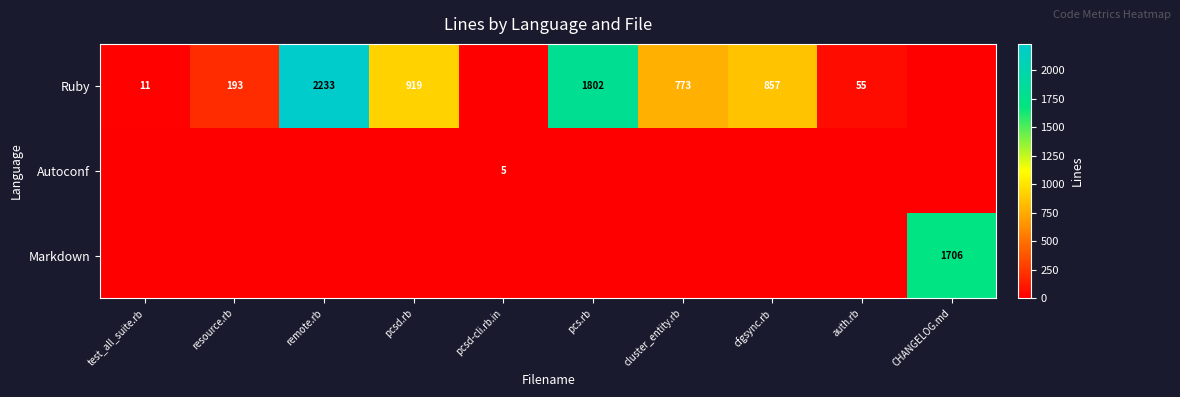

True or false: Markdown has a value of 2311 at CHANGELOG.md.

False